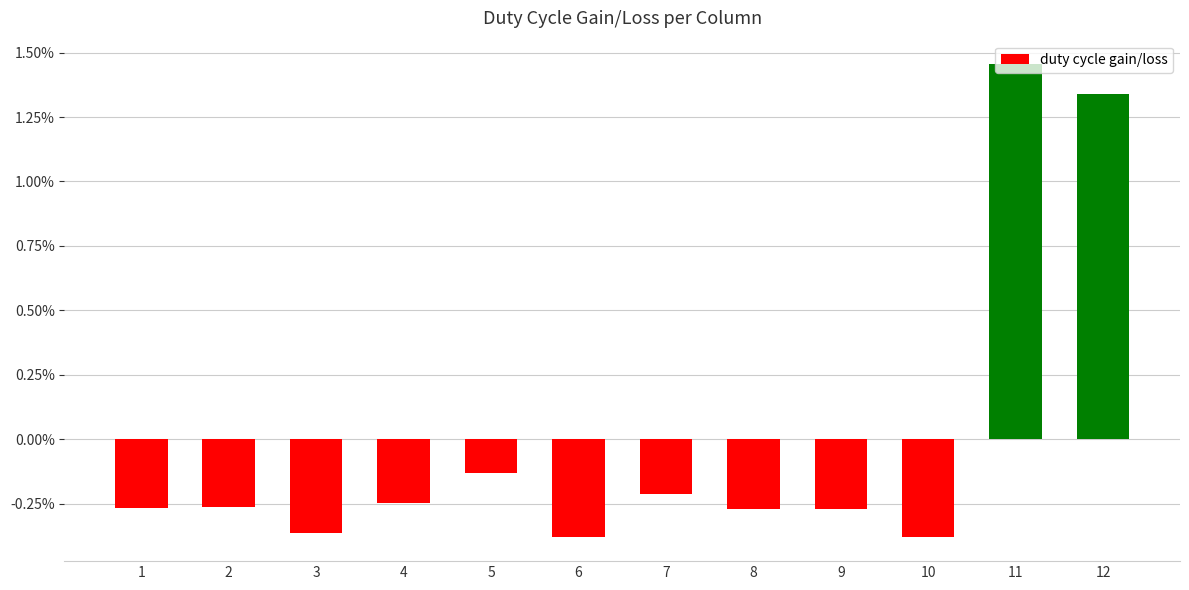

Are the bars horizontal?

No